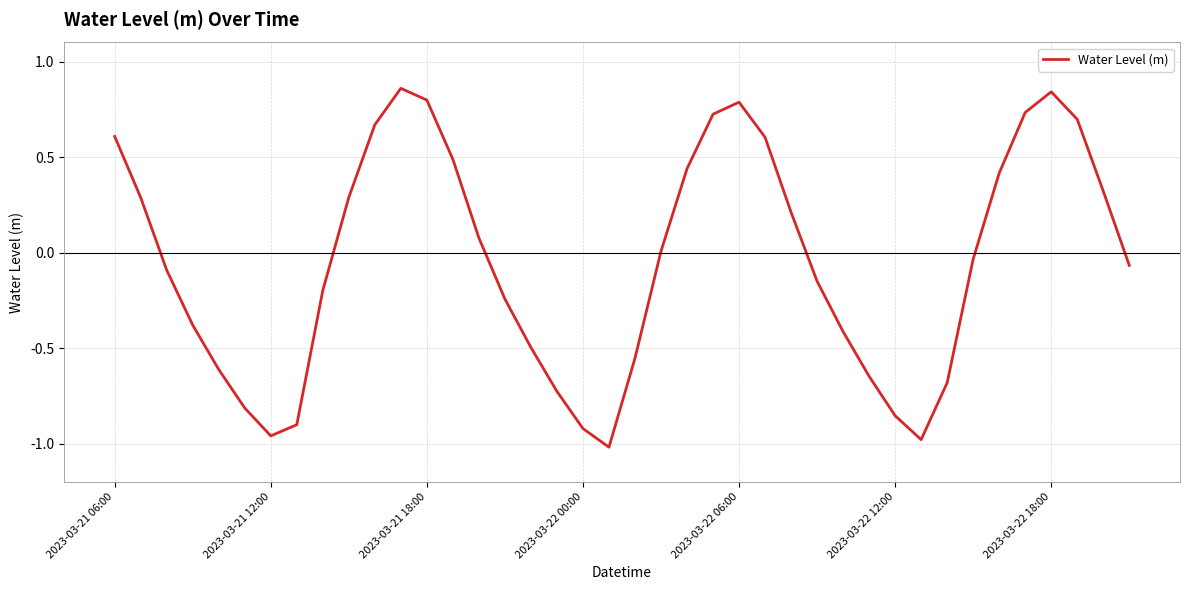

What is the difference between the maximum and minimum values?

1.9